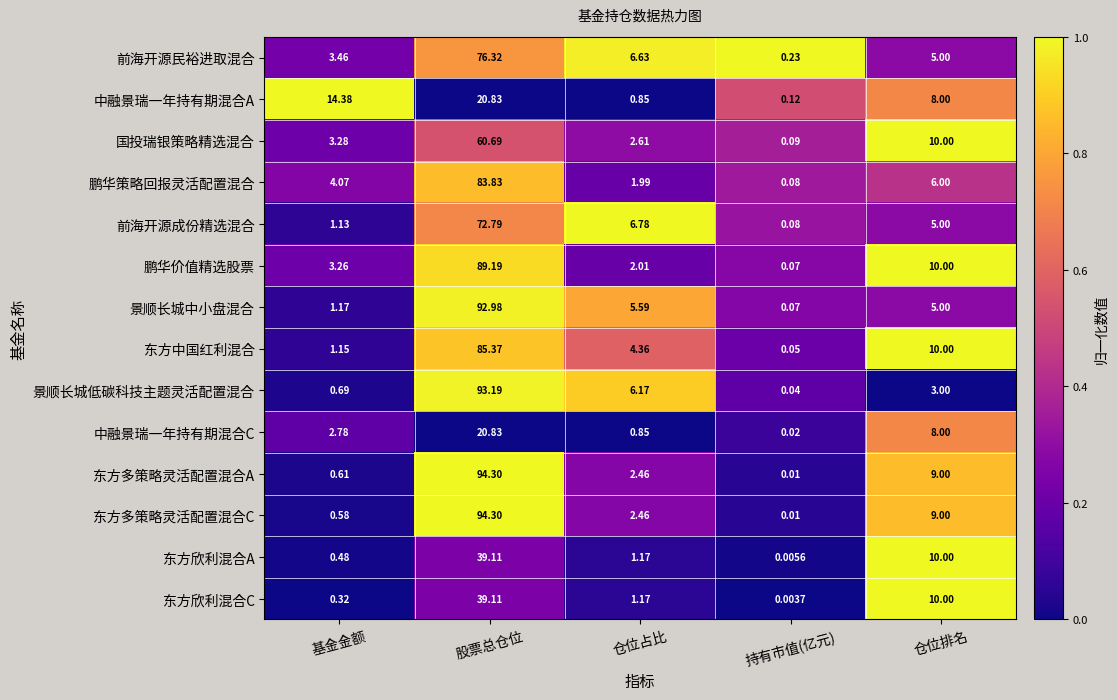

What is the total value across all series at 持有市值(亿元)?

0.9